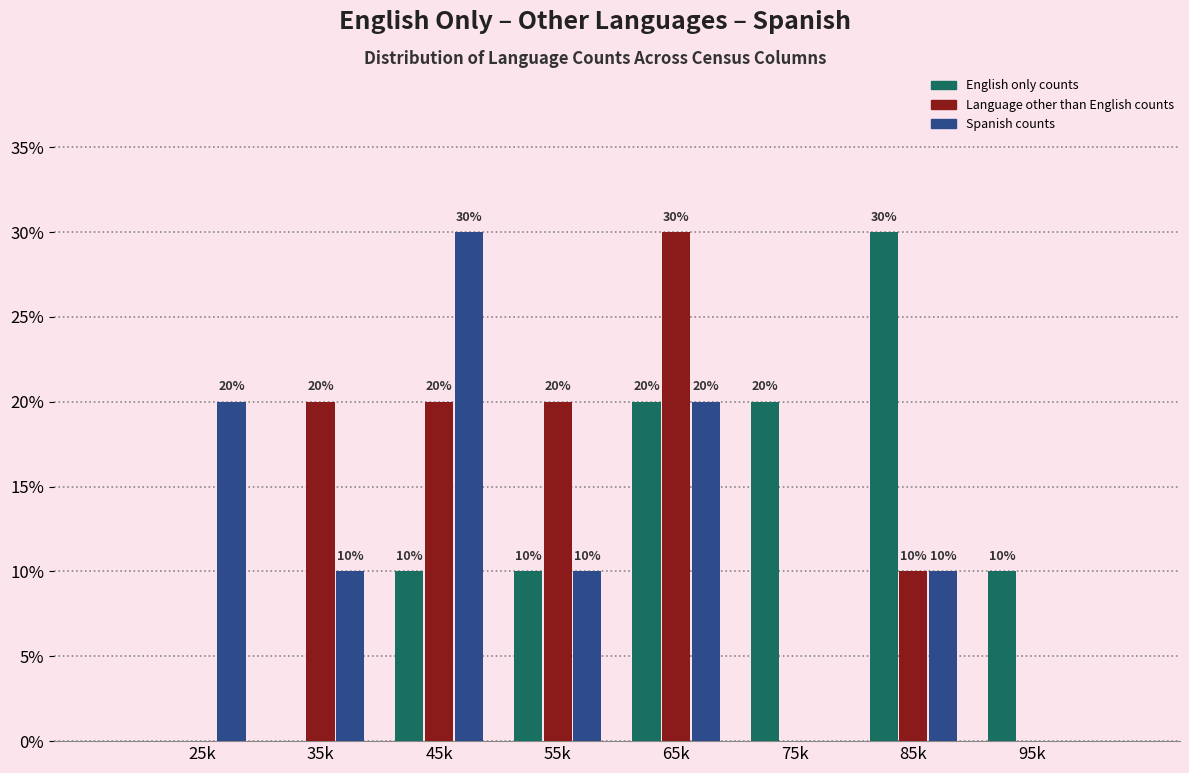

Reading right to left, list all the values displayed in this chart.

English only counts: 95k=10	85k=30	75k=20	65k=20	55k=10	45k=10	35k=0	25k=0
Language other than English counts: 95k=0	85k=10	75k=0	65k=30	55k=20	45k=20	35k=20	25k=0
Spanish counts: 95k=0	85k=10	75k=0	65k=20	55k=10	45k=30	35k=10	25k=20